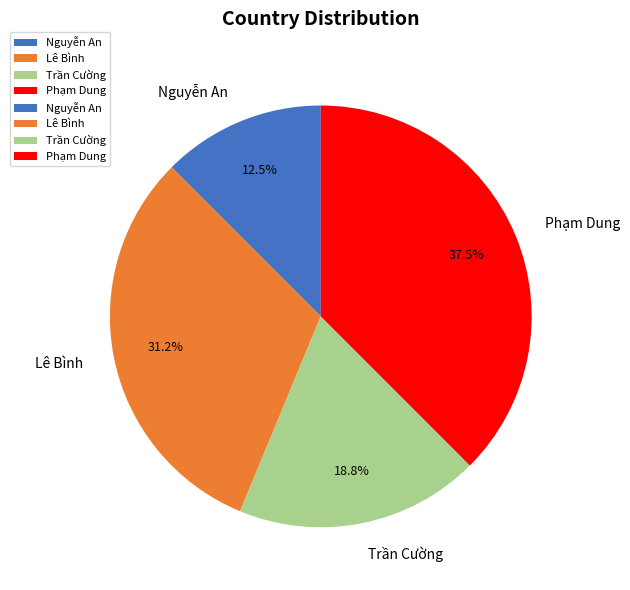

What is the largest slice in the pie chart?

Phạm Dung